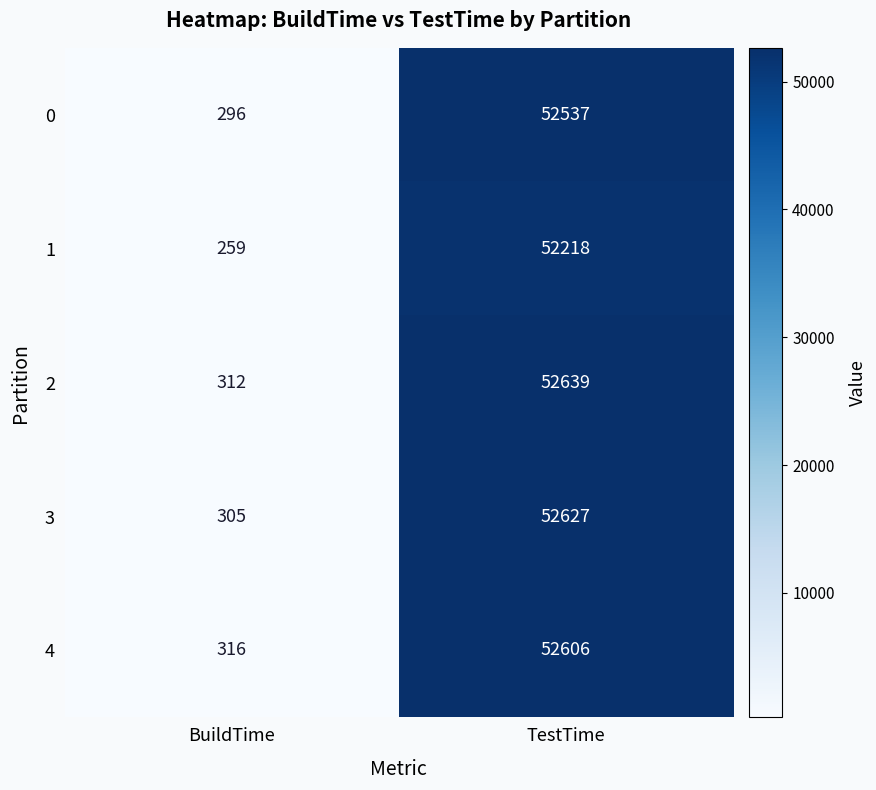

What is the difference between the maximum and minimum values in the 2 series?

52327